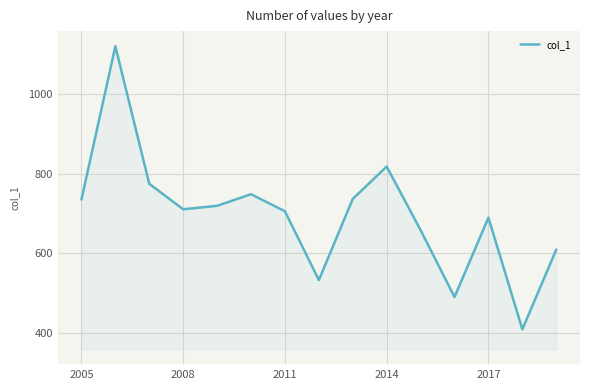

Count the number of data series in this chart.

1